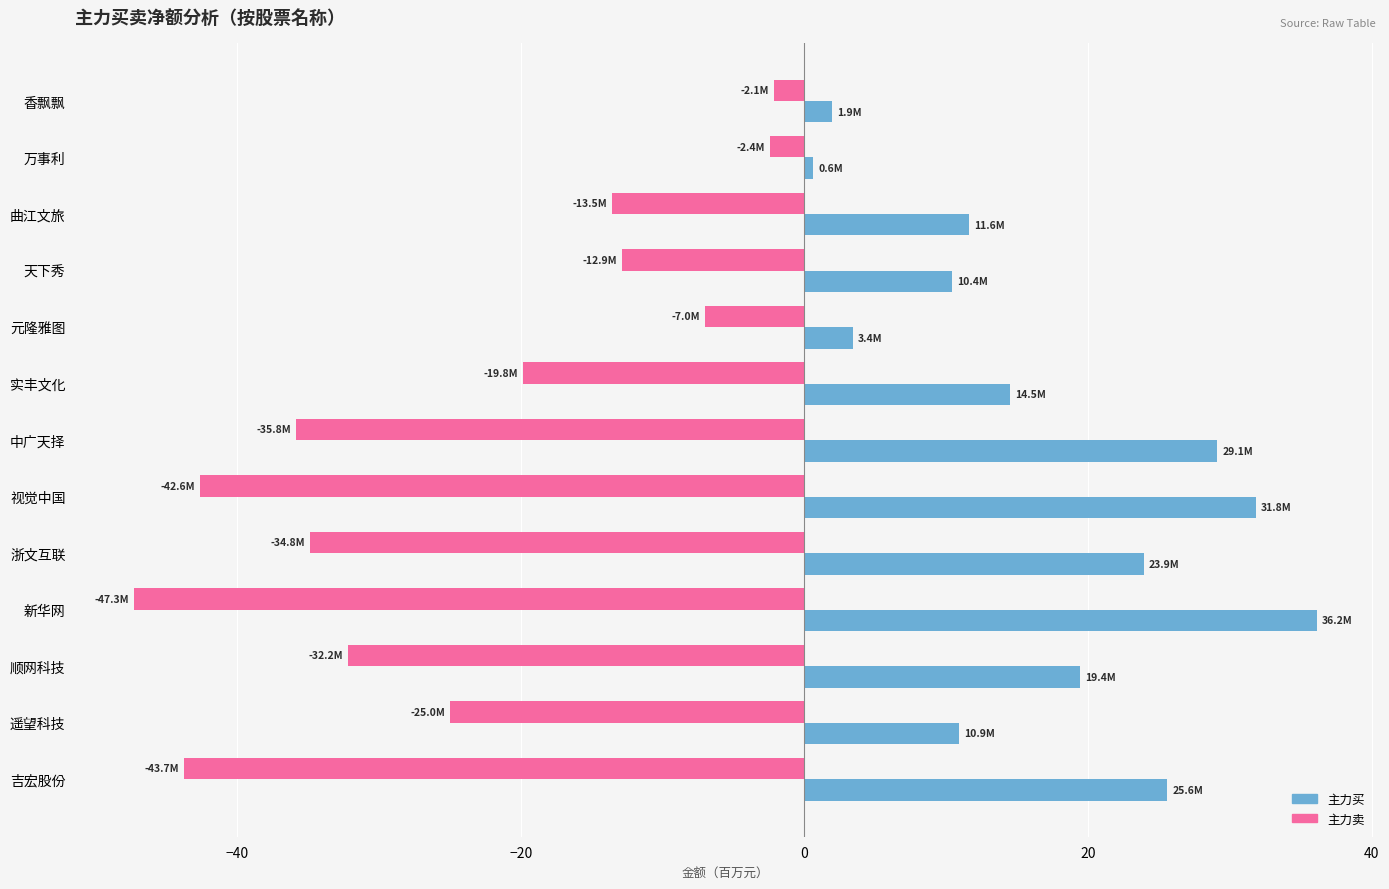

Which series has the widest spread of values?

主力卖